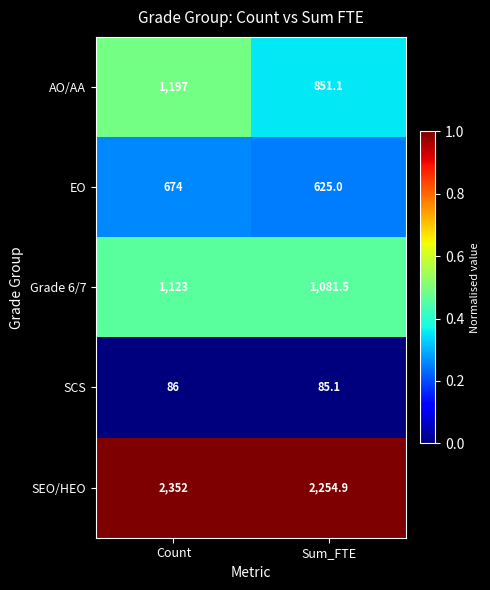

True or false: SEO/HEO has a value of 3818.6 at Count.

False